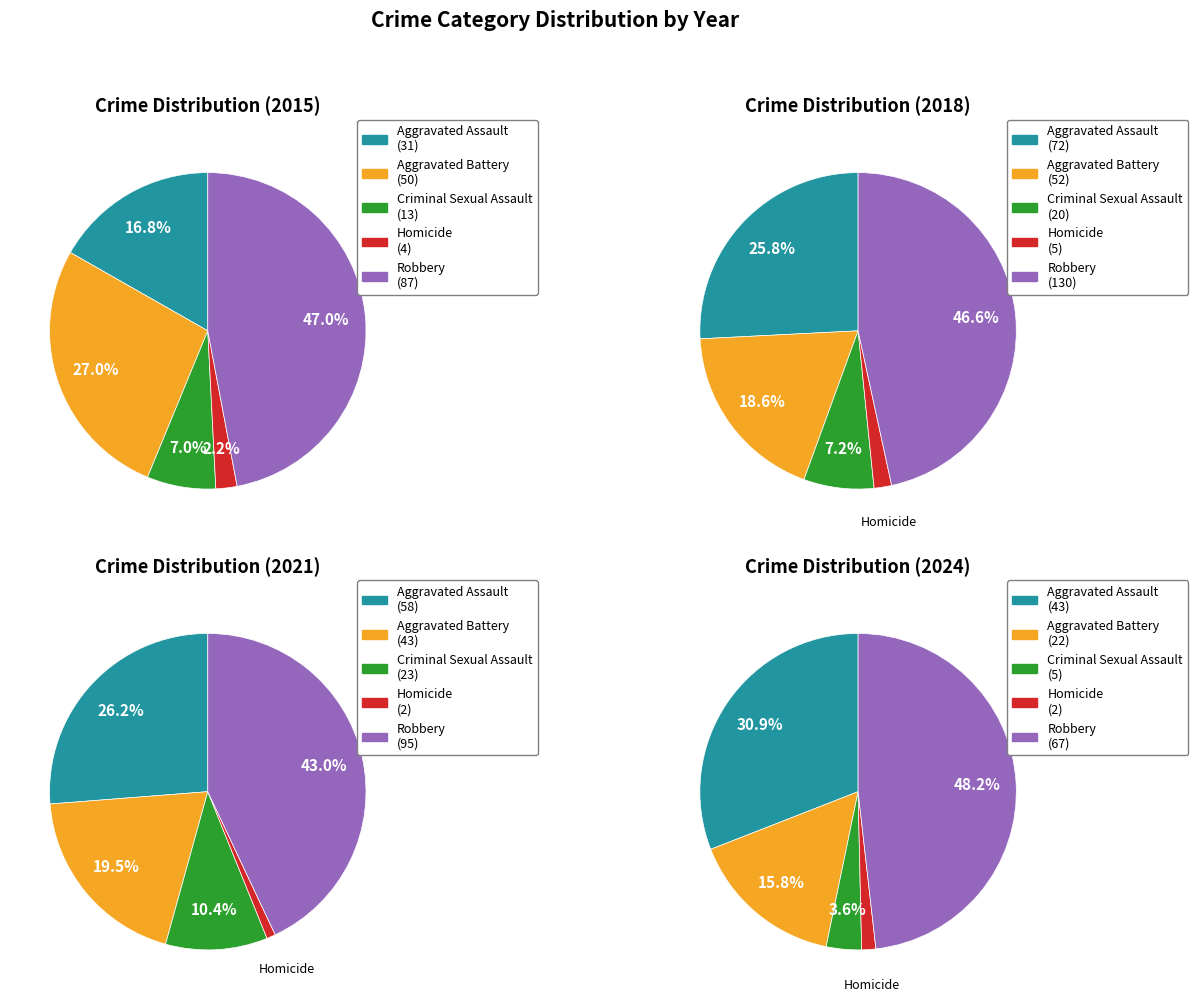

At 4, list the series in order from smallest to largest.

Homicide, Criminal Sexual Assault, Aggravated Battery, Aggravated Assault, Robbery